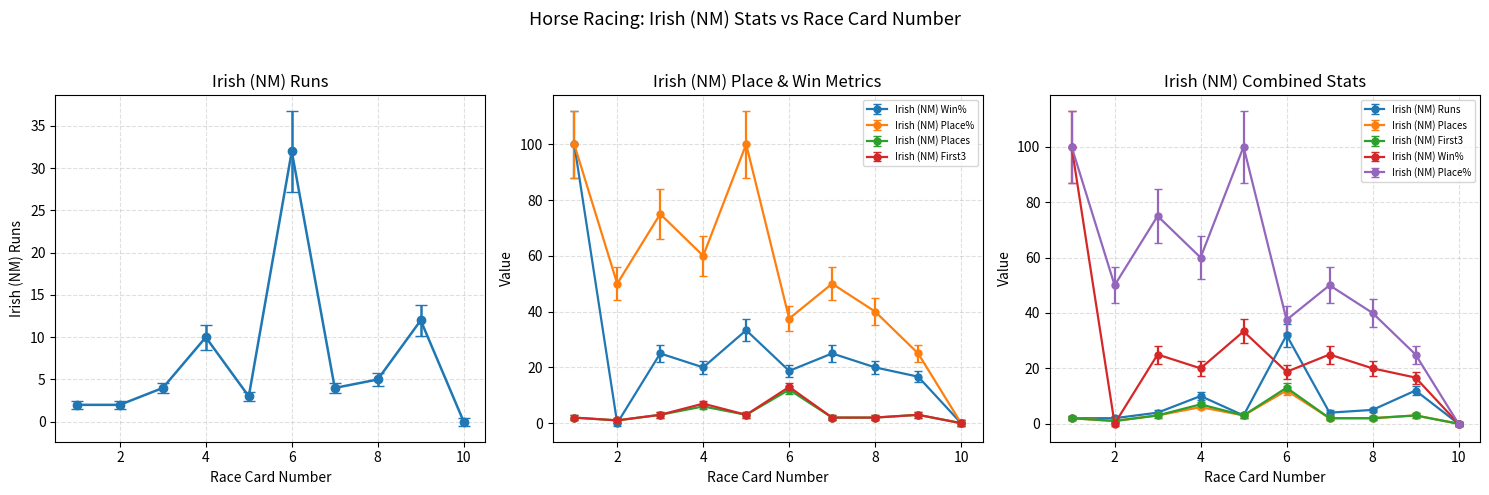

Rank the series at 8 from highest to lowest value.

Irish (NM) Place%, Irish (NM) Win%, Irish (NM) Runs, Irish (NM) Places, Irish (NM) First3